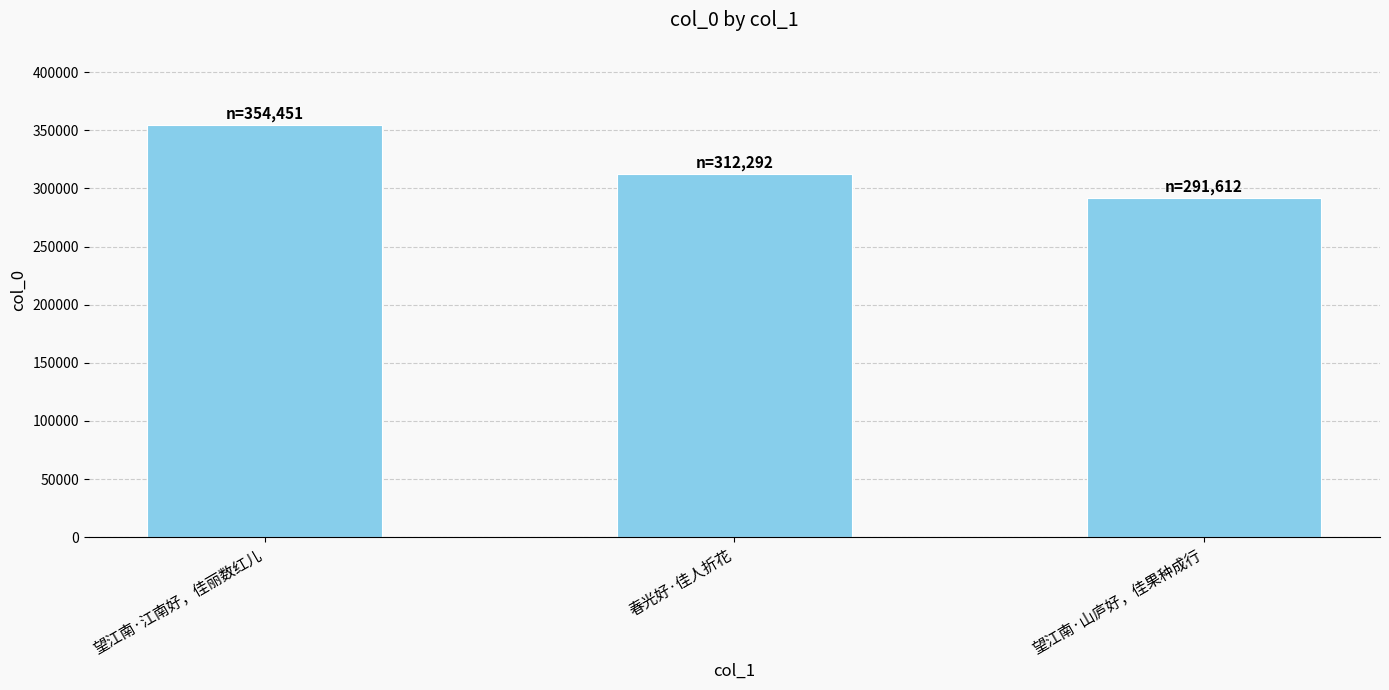

Count the values in the range 291612 to 354451.

3